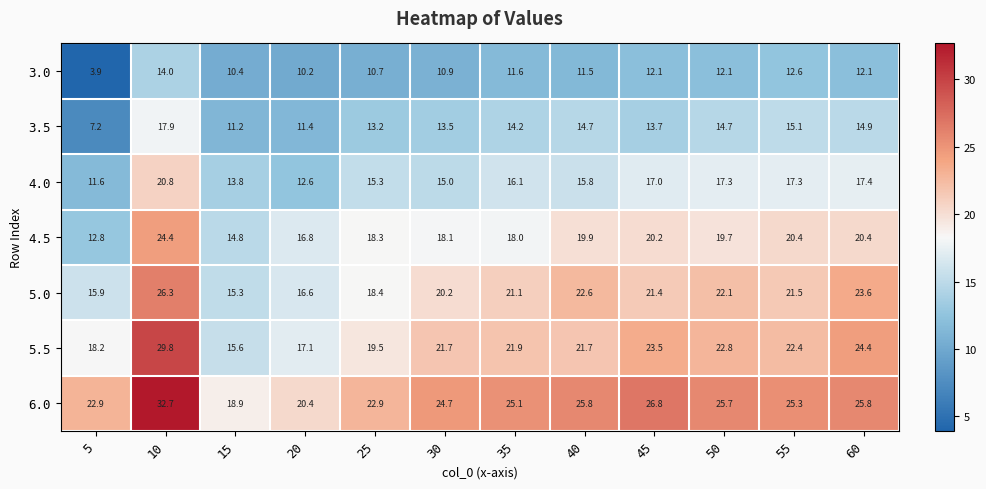

Between 20 and 30, which series saw the biggest shift?

5.5